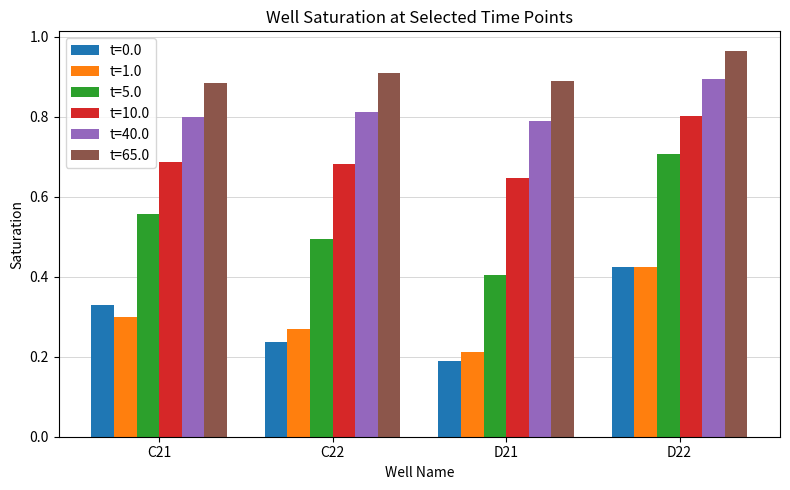

What position from the right is C22?

3